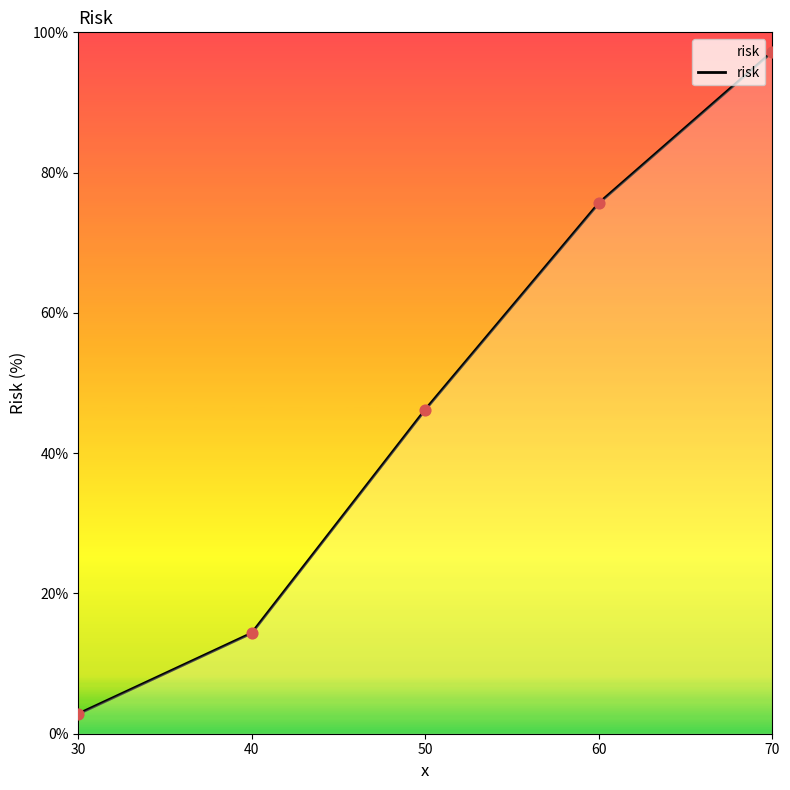

Approximately how many times larger is the value at 50 compared to 40?

3.2